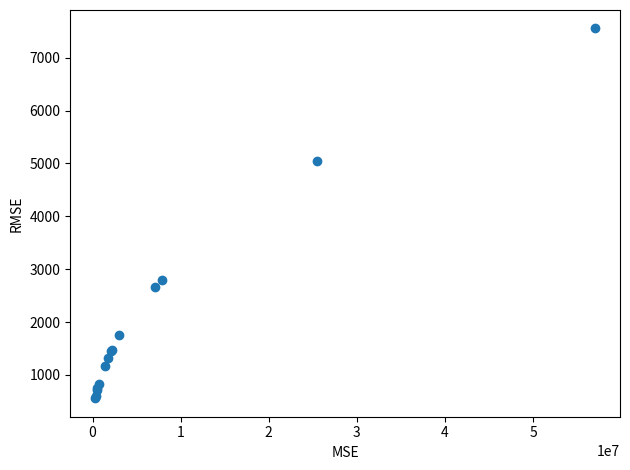

What Y value in the scatter plot is closest to 4055?

5051.4